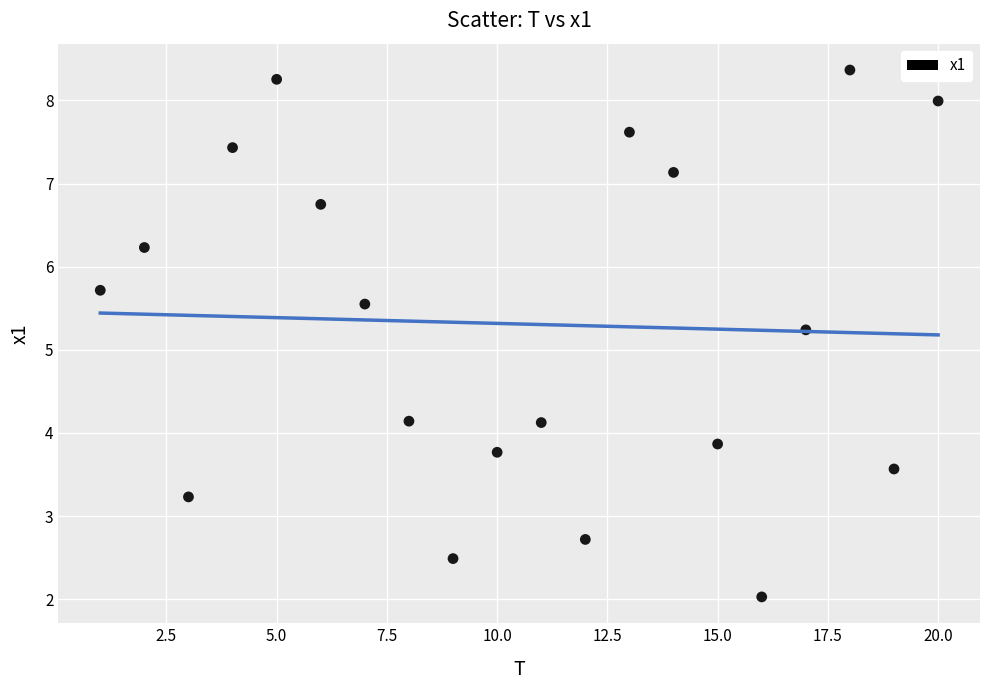

What Y value in the scatter plot is closest to 5?

5.2